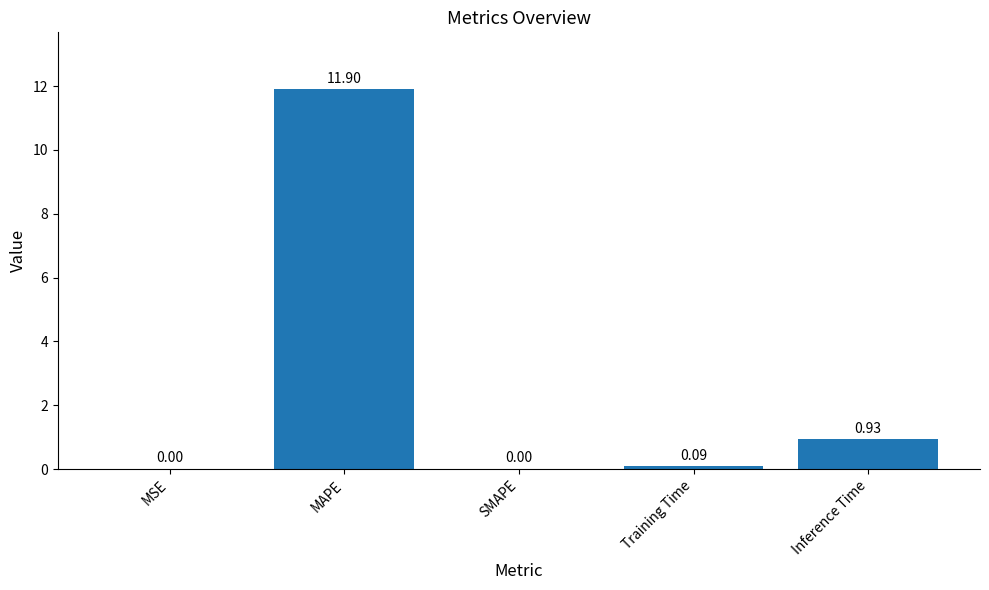

Which label corresponds to the largest value in the chart?

MAPE